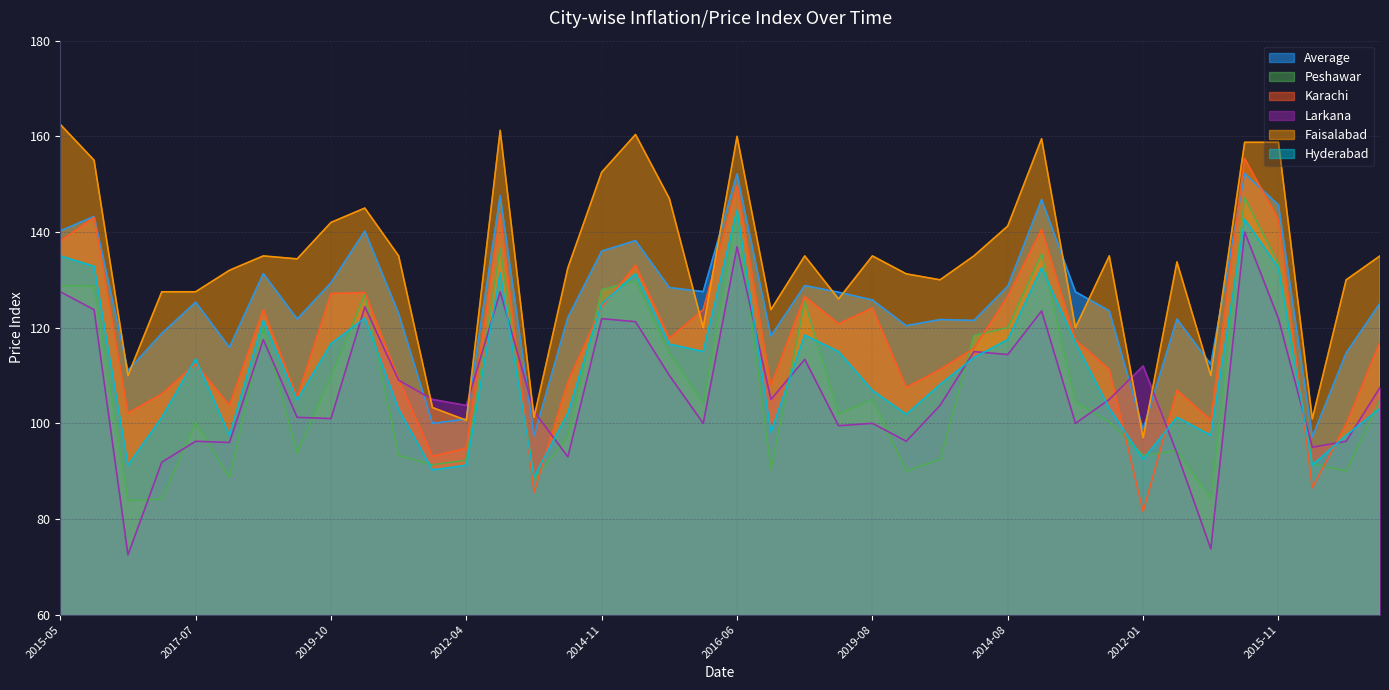

Which category has the highest value across all series?

2015-05